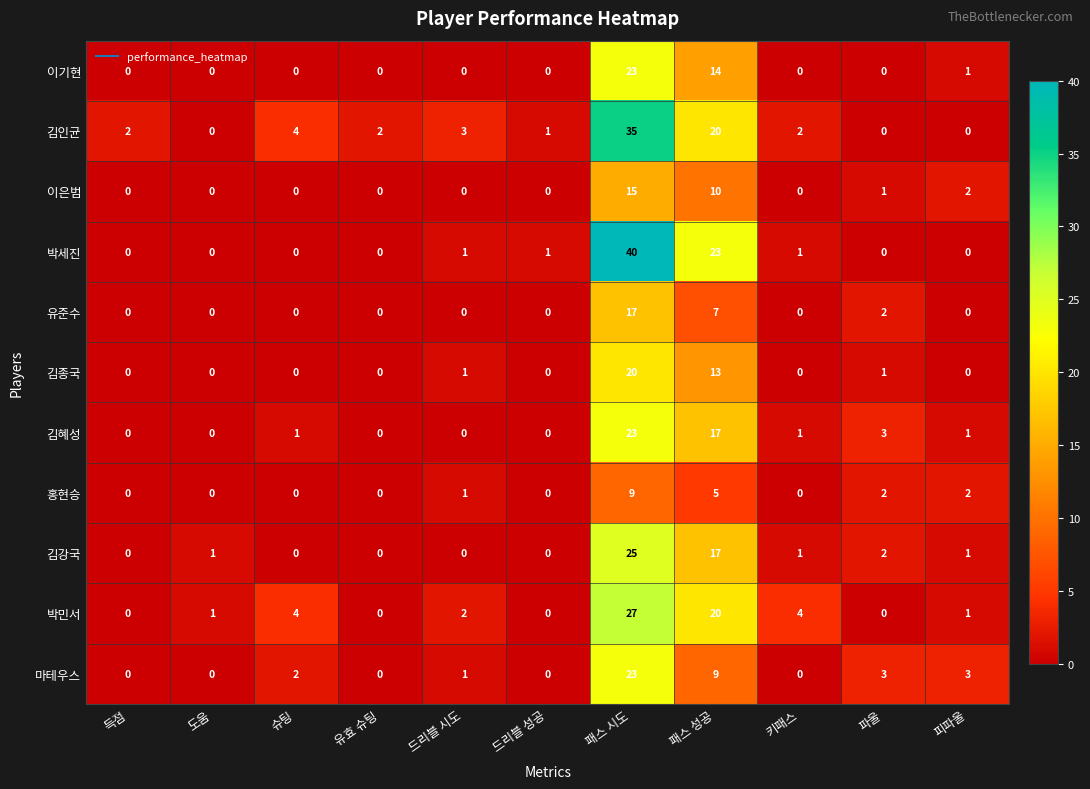

Which series has the largest range (max minus min)?

박세진